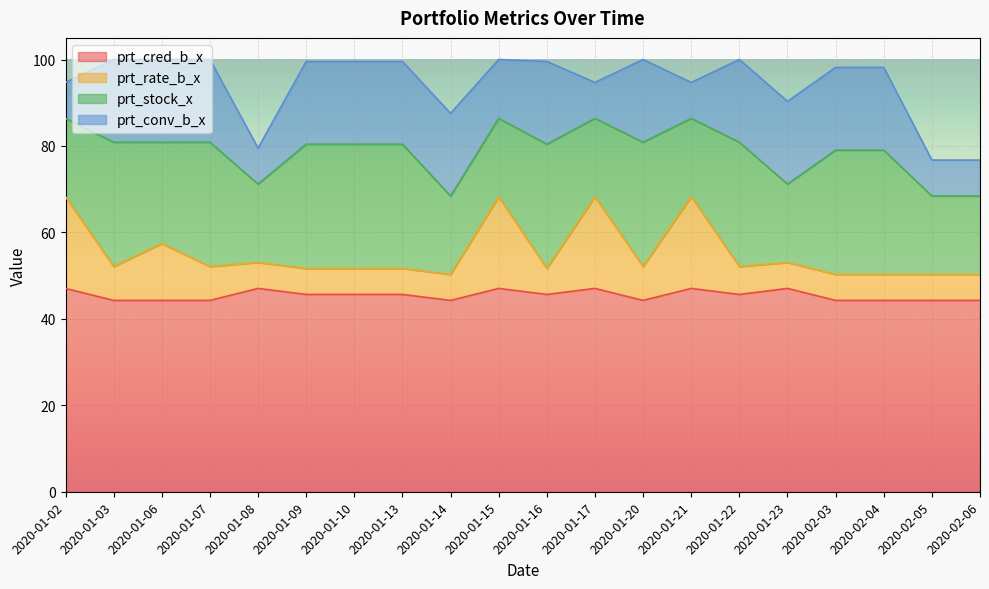

True or false: prt_rate_b_x and prt_cred_b_x cross at least once.

False